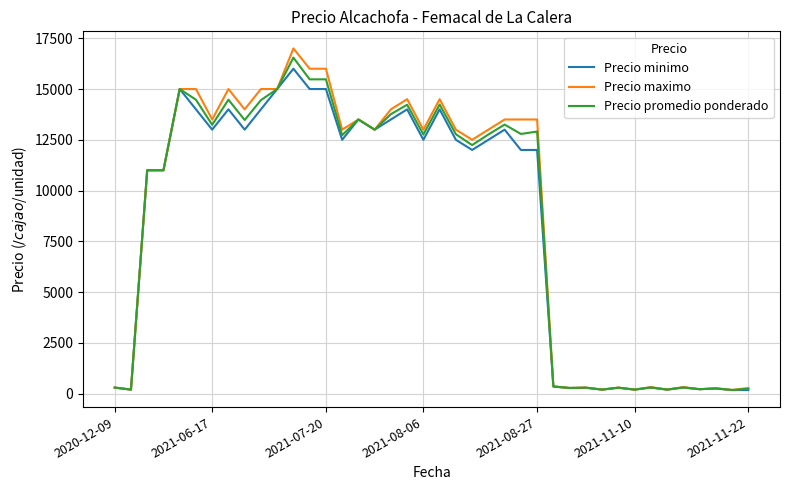

Which series has the widest spread of values?

Precio maximo